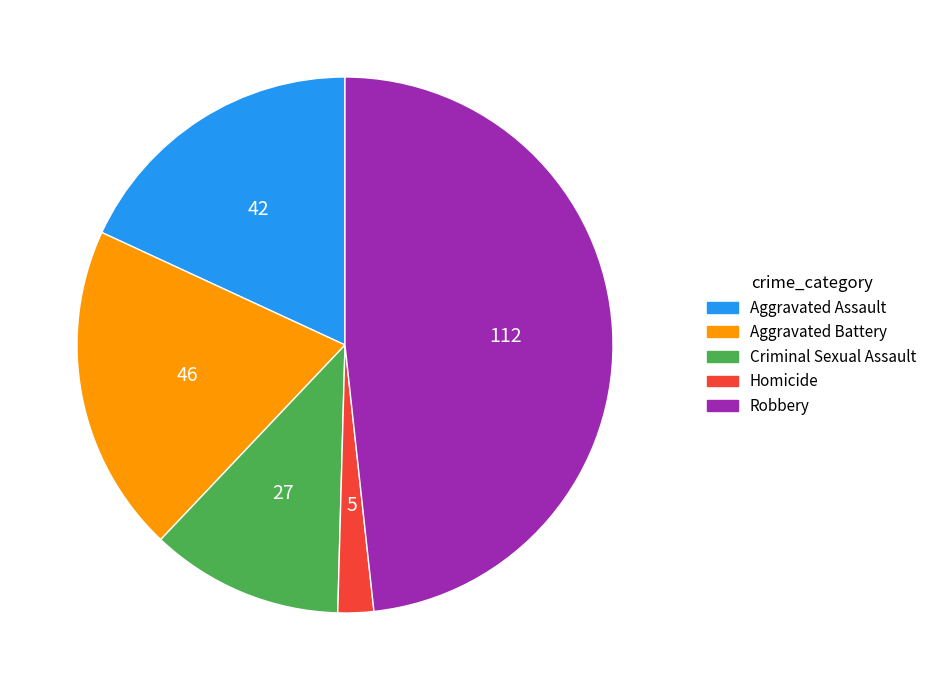

Rank the categories by value from lowest to highest.

Homicide, Criminal Sexual Assault, Aggravated Assault, Aggravated Battery, Robbery